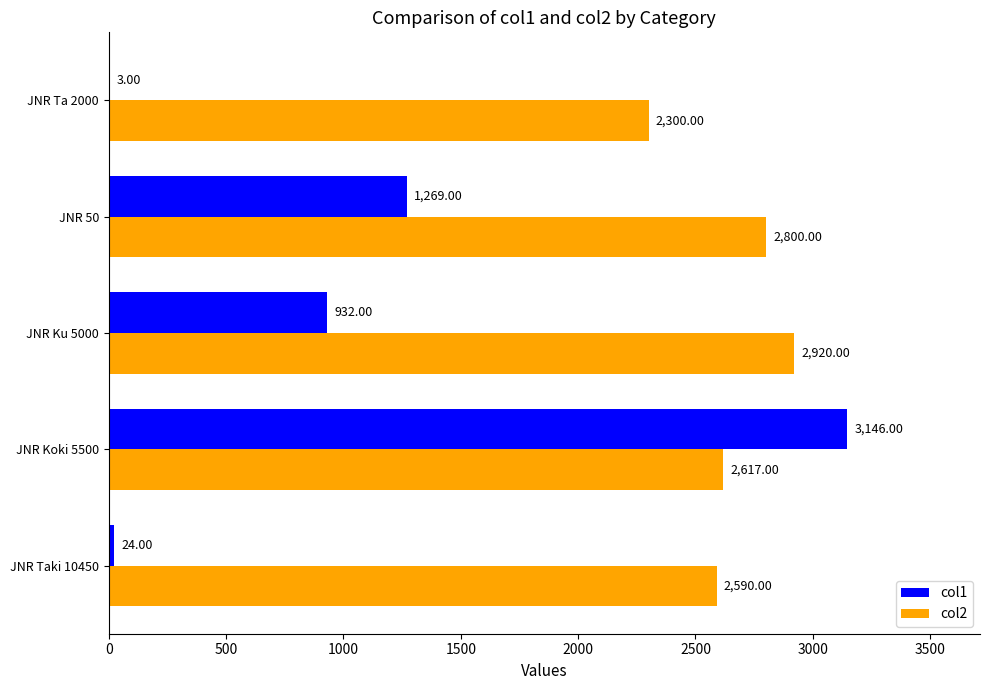

What is the sum of the col2 values at JNR 50 and JNR Taki 10450?

5390